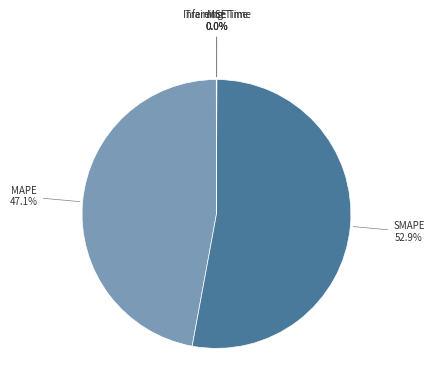

Does any single category account for the majority?

Yes